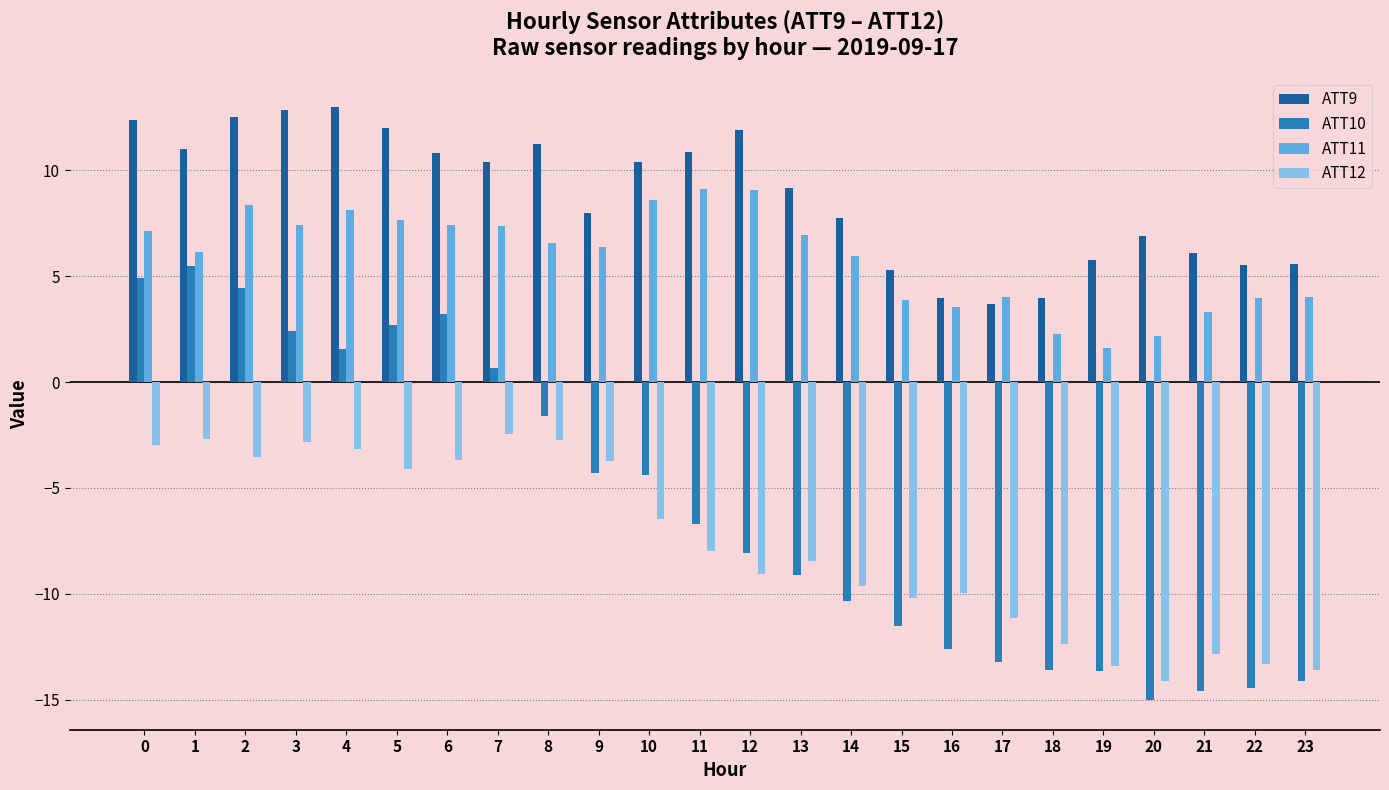

True or false: ATT12 has a value of -9.9 at 16.

True